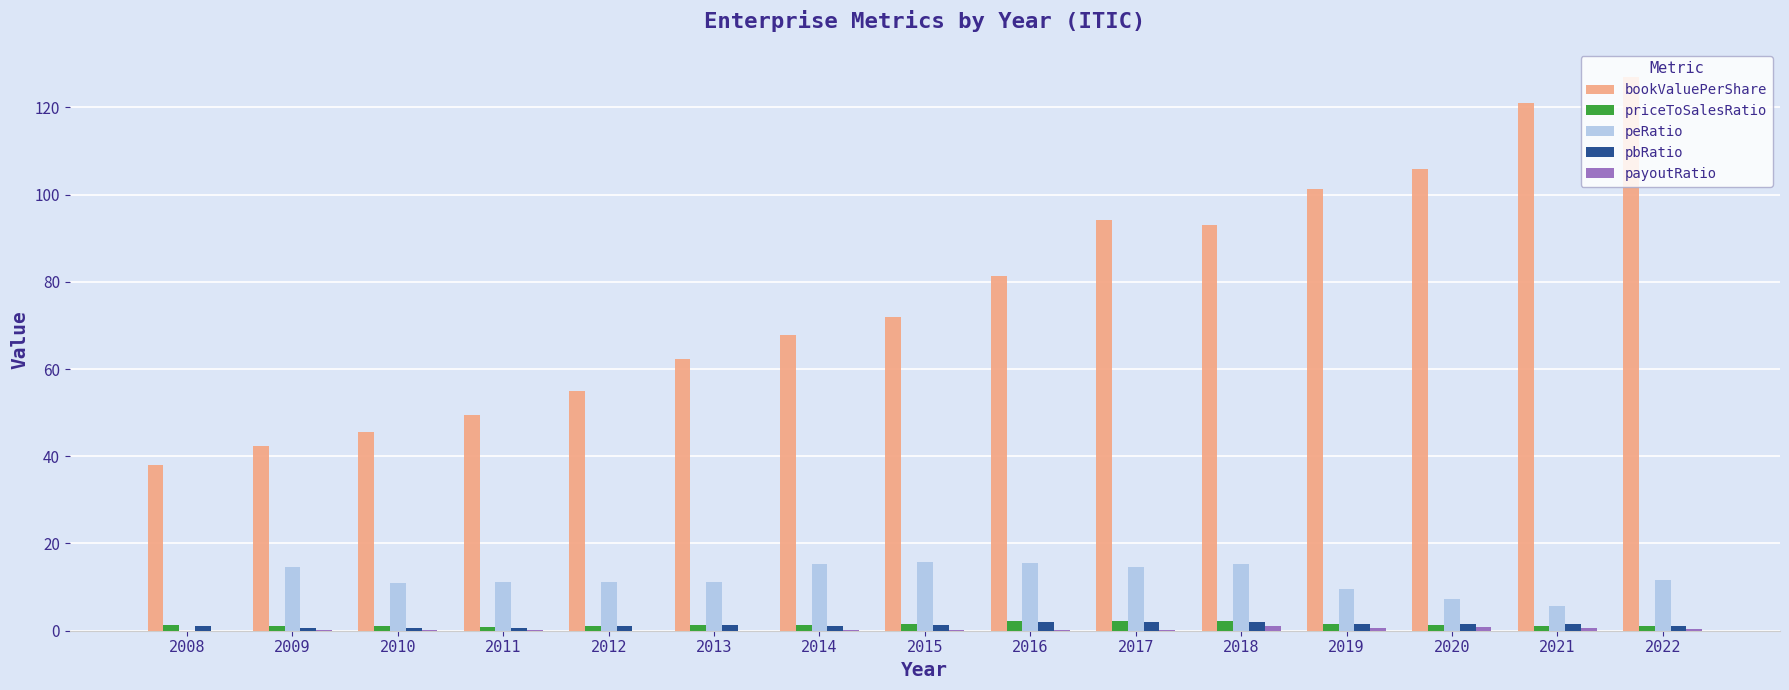

What is the spread (max minus min) of values at 2012?

55.0